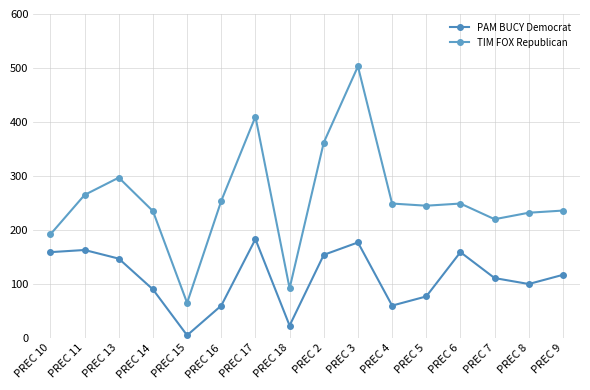

What is the smallest value displayed?

5